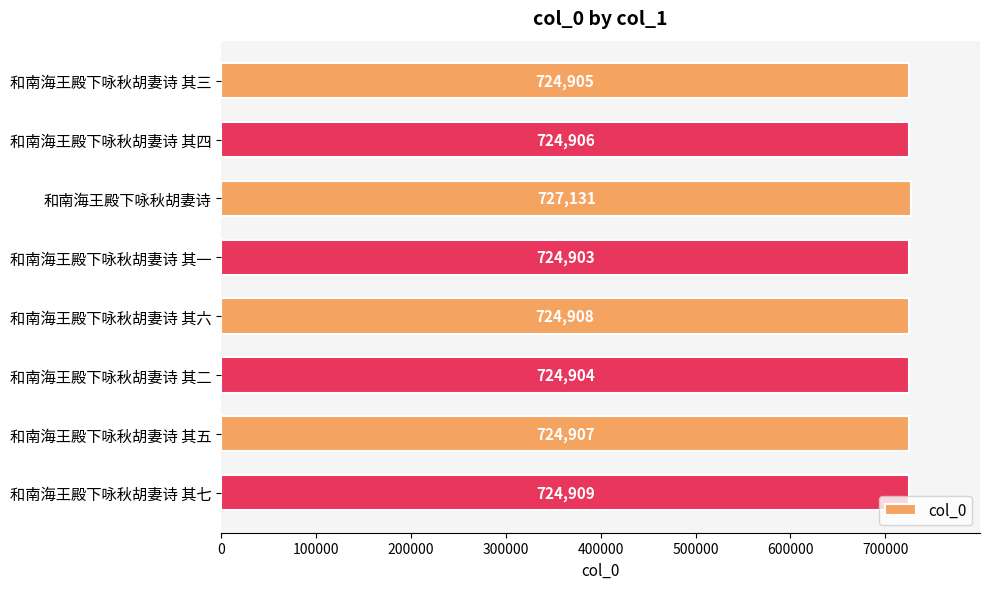

Which category has the highest value across all series?

和南海王殿下咏秋胡妻诗